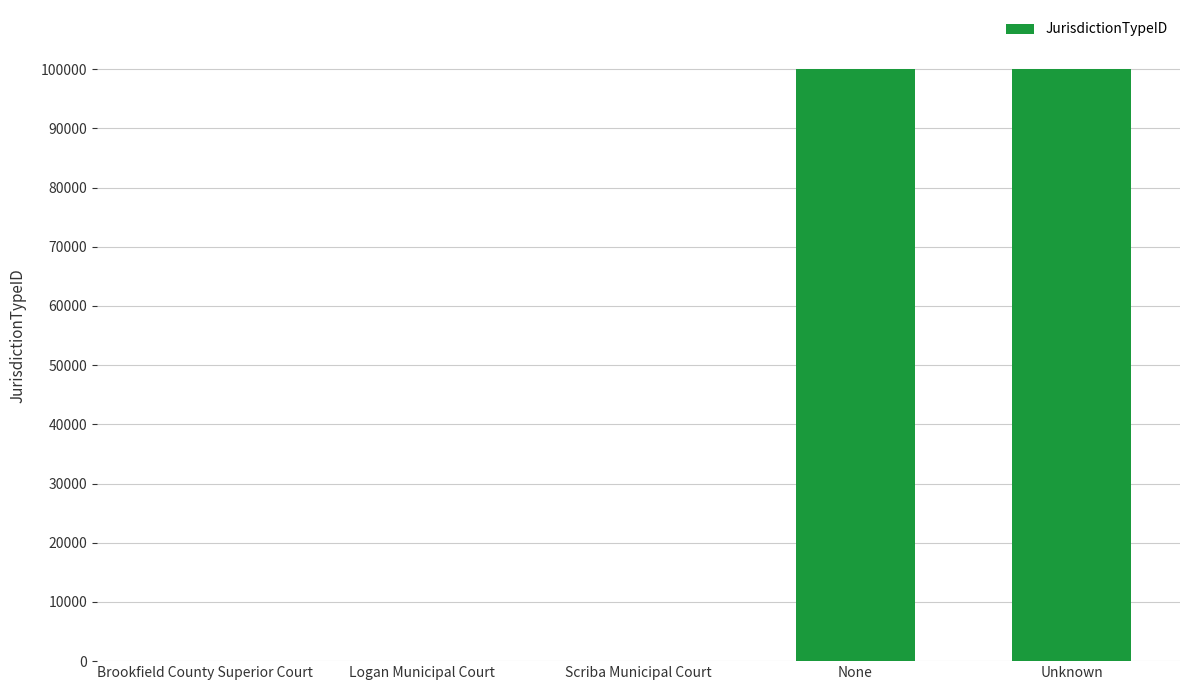

Are the bars horizontal?

No